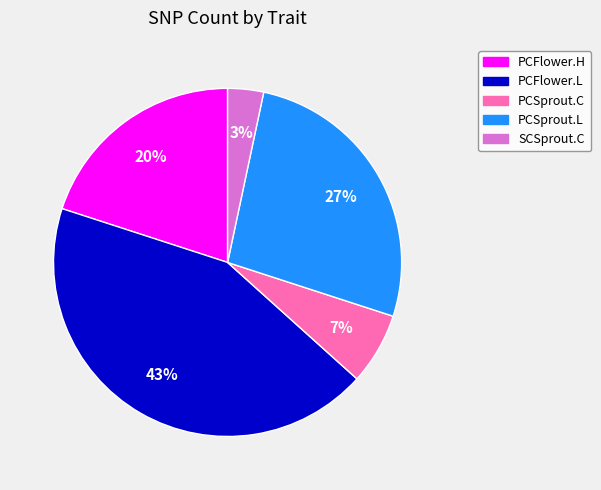

Rank the categories by value from highest to lowest.

PCFlower.L, PCSprout.L, PCFlower.H, PCSprout.C, SCSprout.C